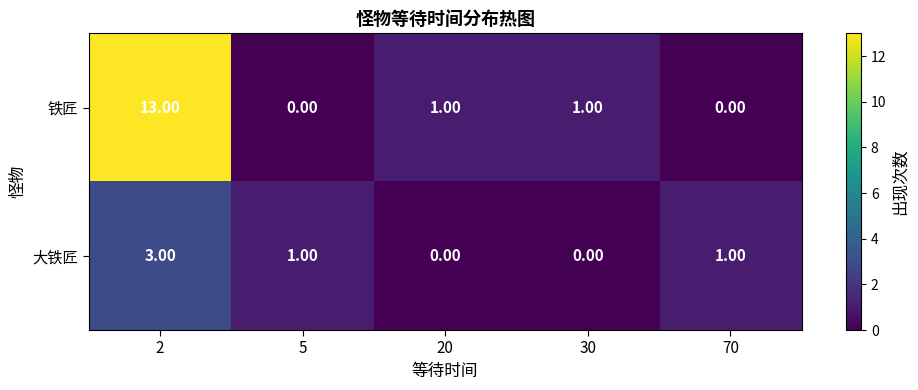

At 70, list the series in order from largest to smallest.

大铁匠, 铁匠